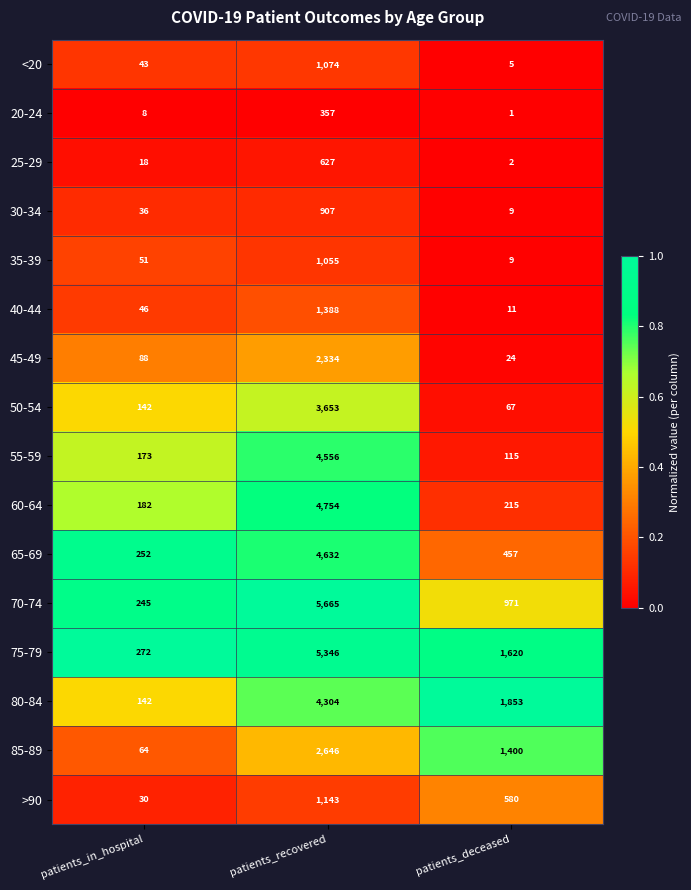

Which category has the lowest value across all series?

patients_deceased